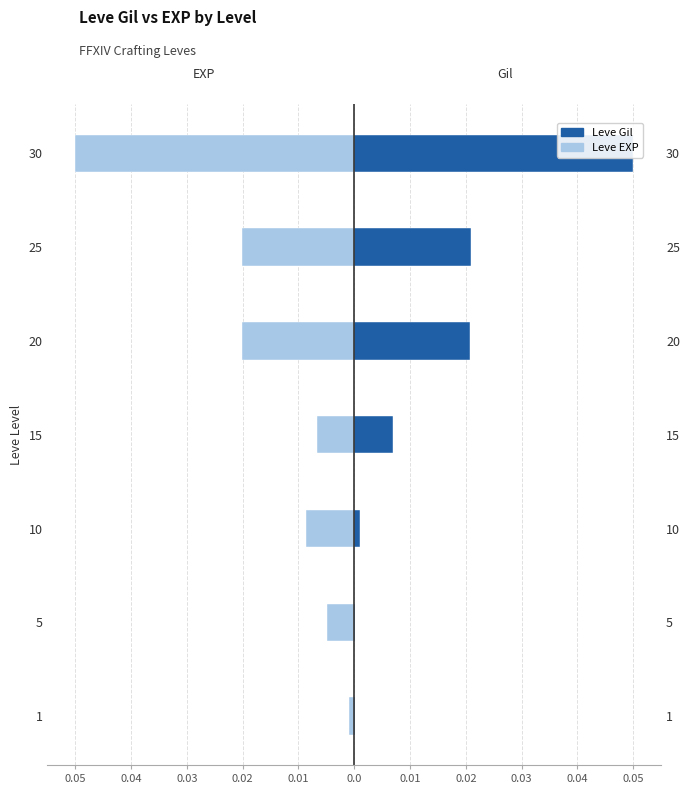

How many bars are there in each group?

2